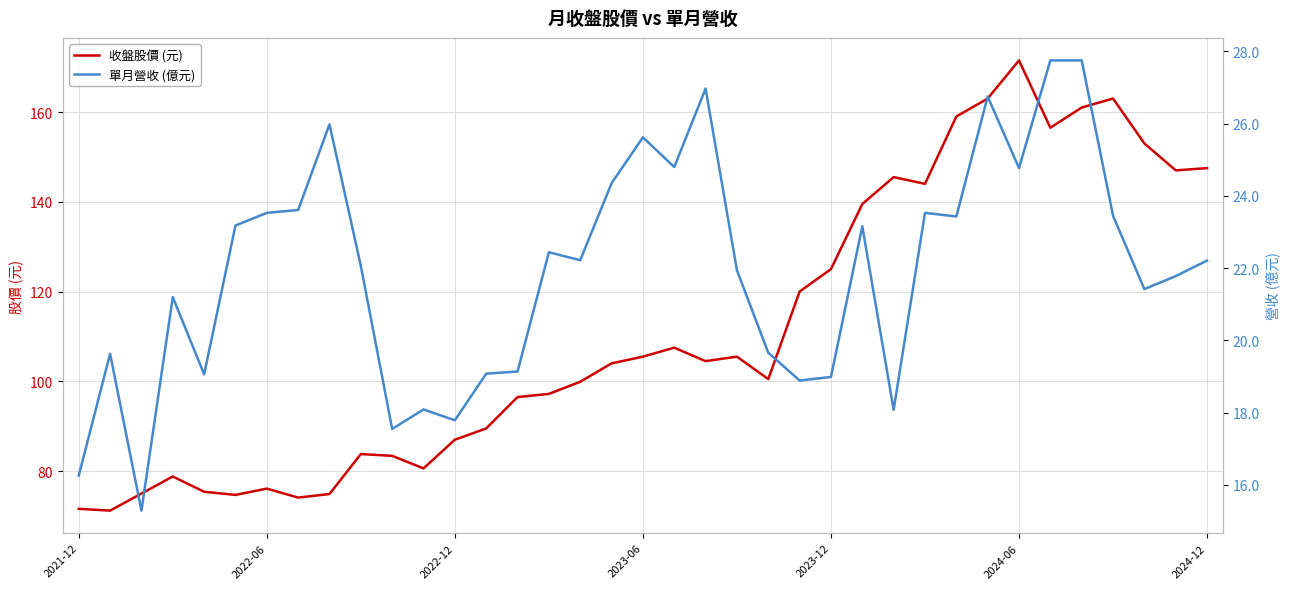

Which category has the highest value in the 收盤股價 (元) series?

2024-06